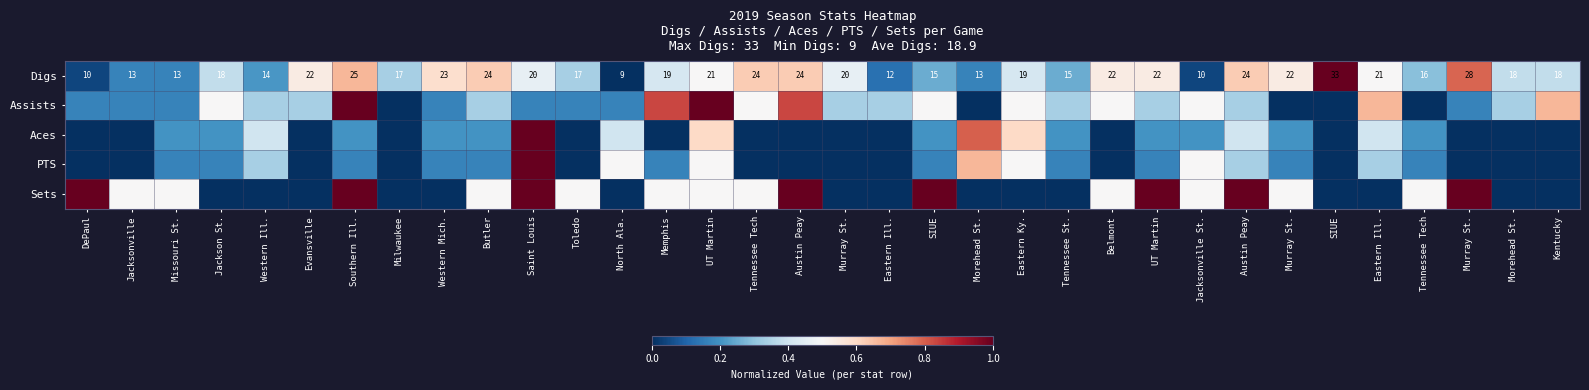

What is the sum of the Digs values at Austin Peay and UT Martin?

1.1